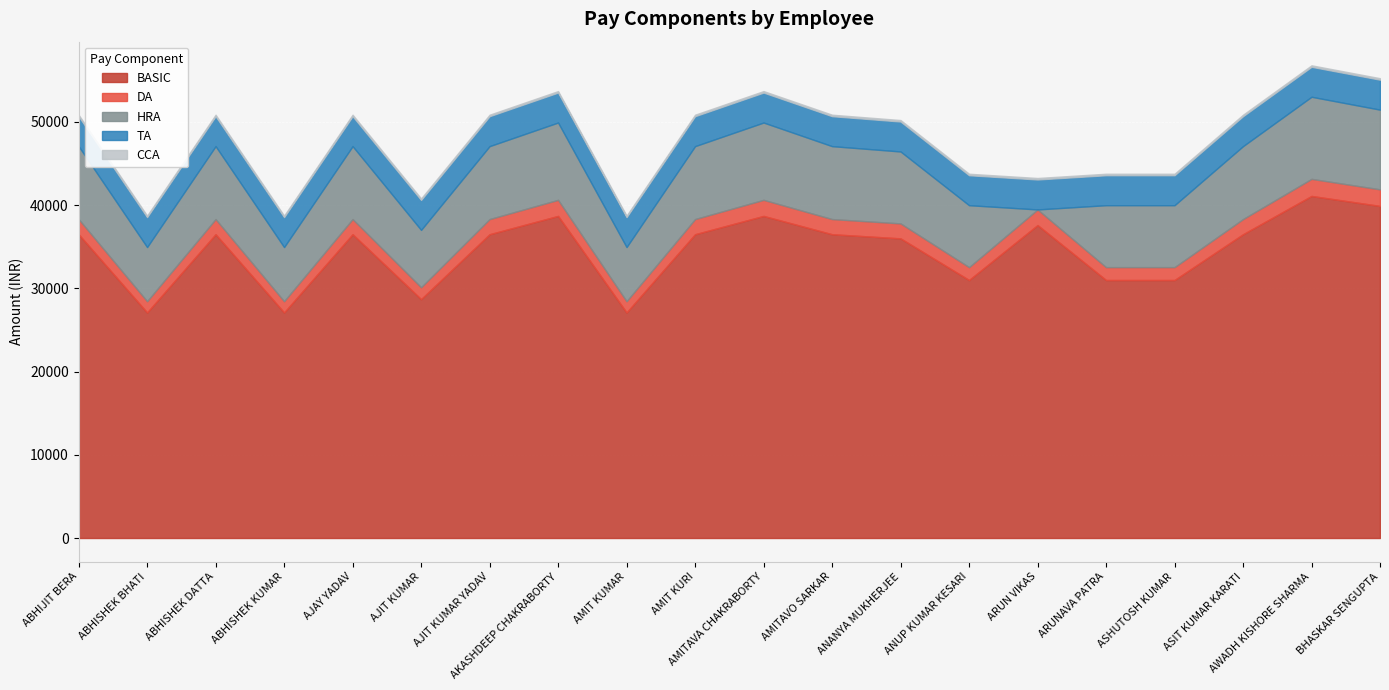

What is the label of the 3rd point from the left?

ABHISHEK DATTA